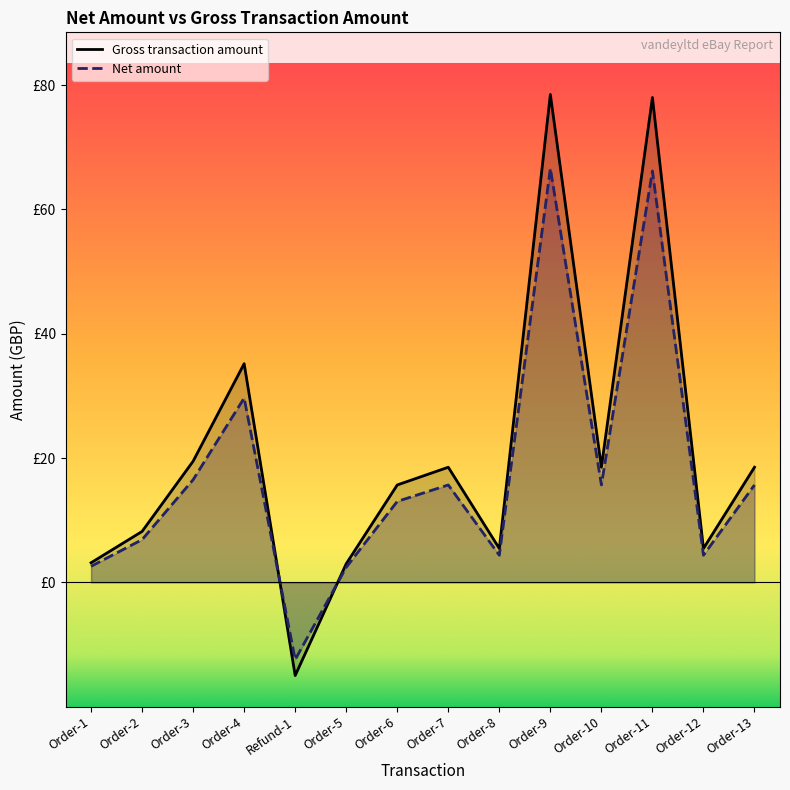

Does the chart have visible grid lines?

No